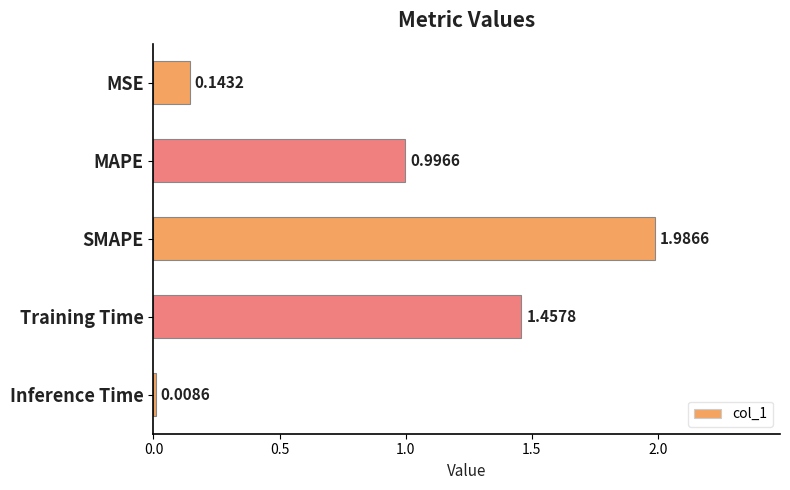

What is the label of the 1st bar from the bottom?

Inference Time